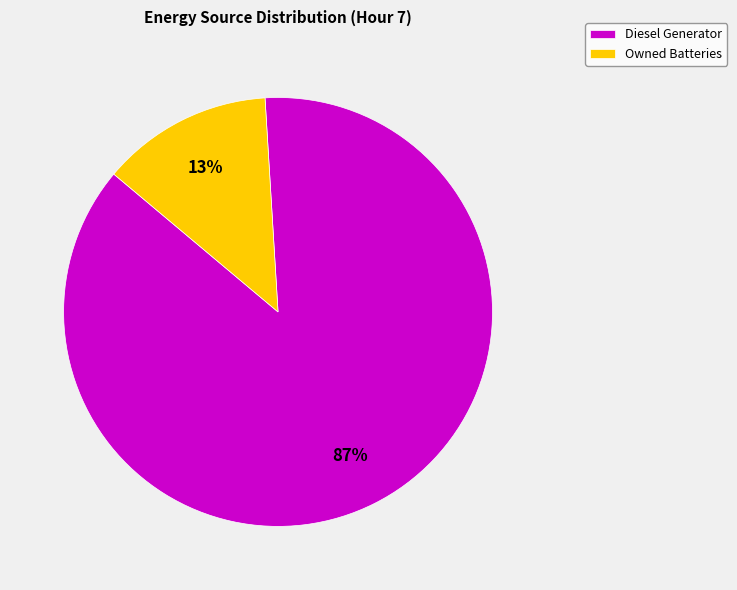

The Diesel Generator slice represents 99% of the pie. True or false?

False